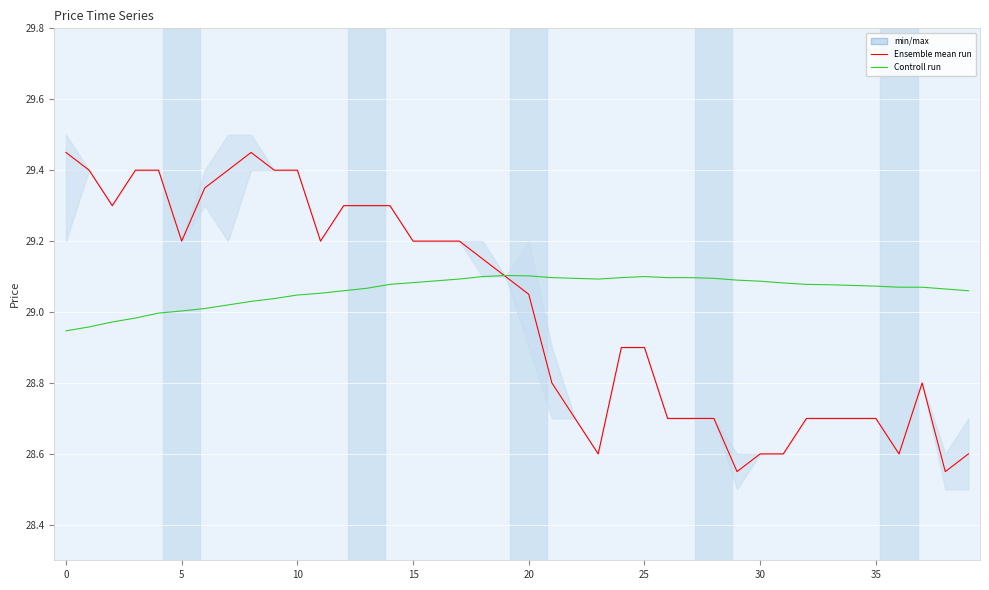

Which series has the largest range (max minus min)?

Ensemble mean run